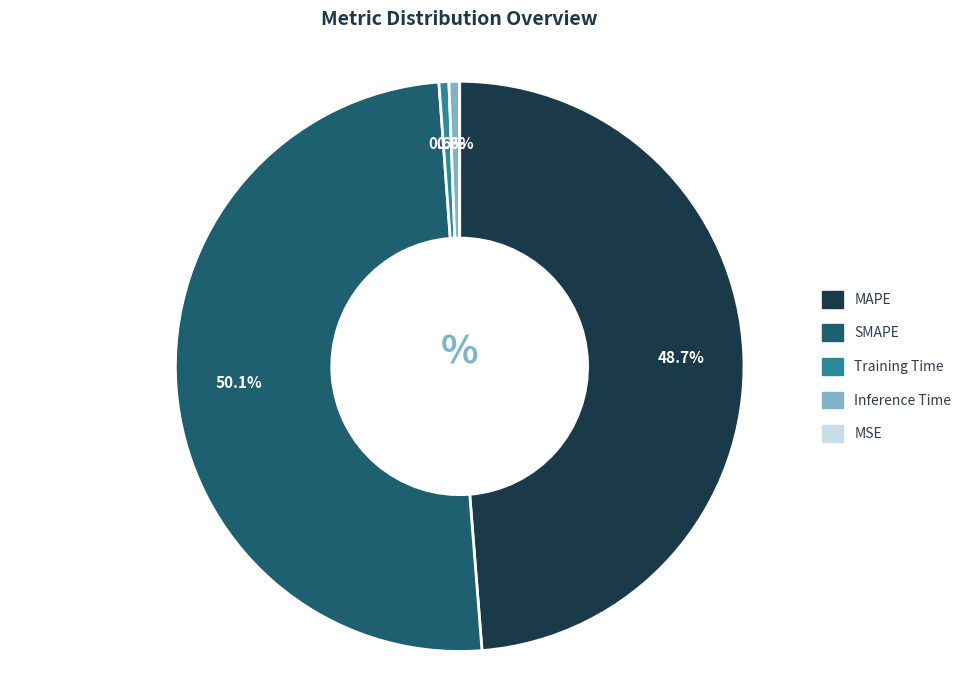

What is the majority slice?

SMAPE